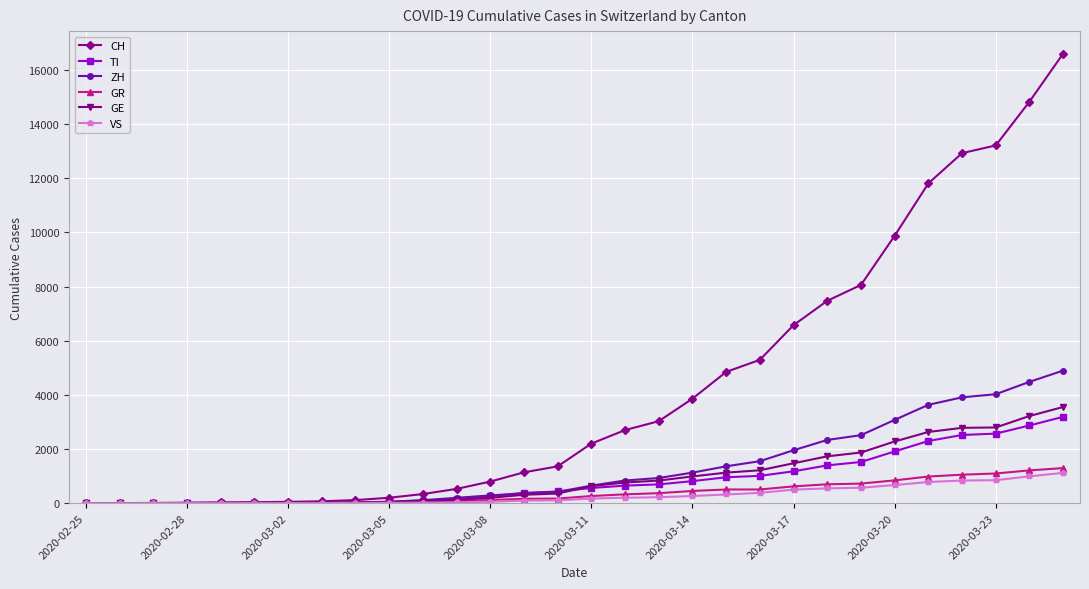

Rank the series by their maximum value, from highest to lowest.

CH, ZH, GE, TI, GR, VS